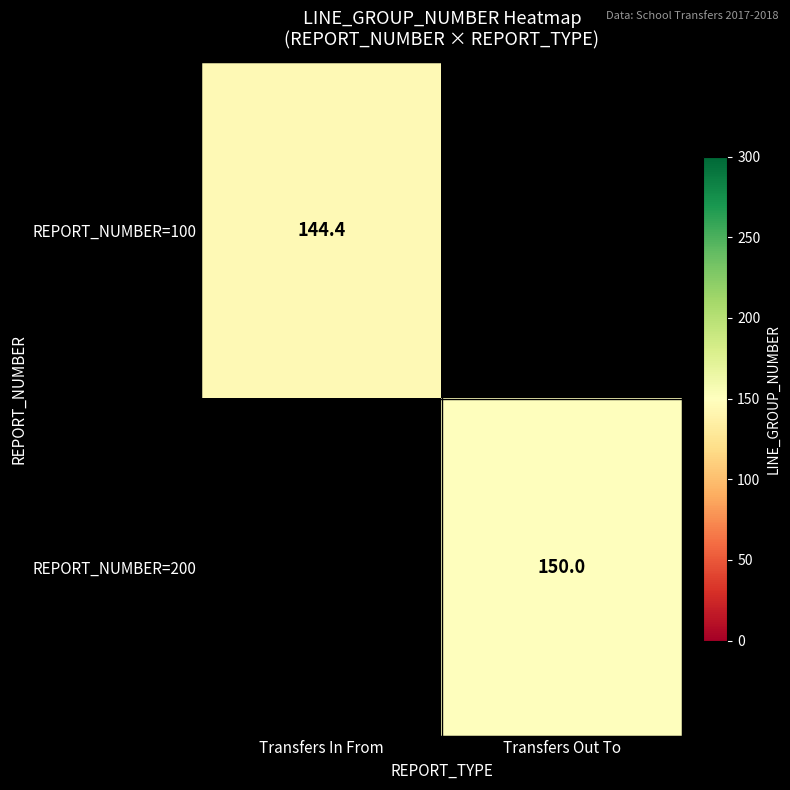

Is it true that REPORT_NUMBER=100 equals 144.4 at Transfers In From?

True